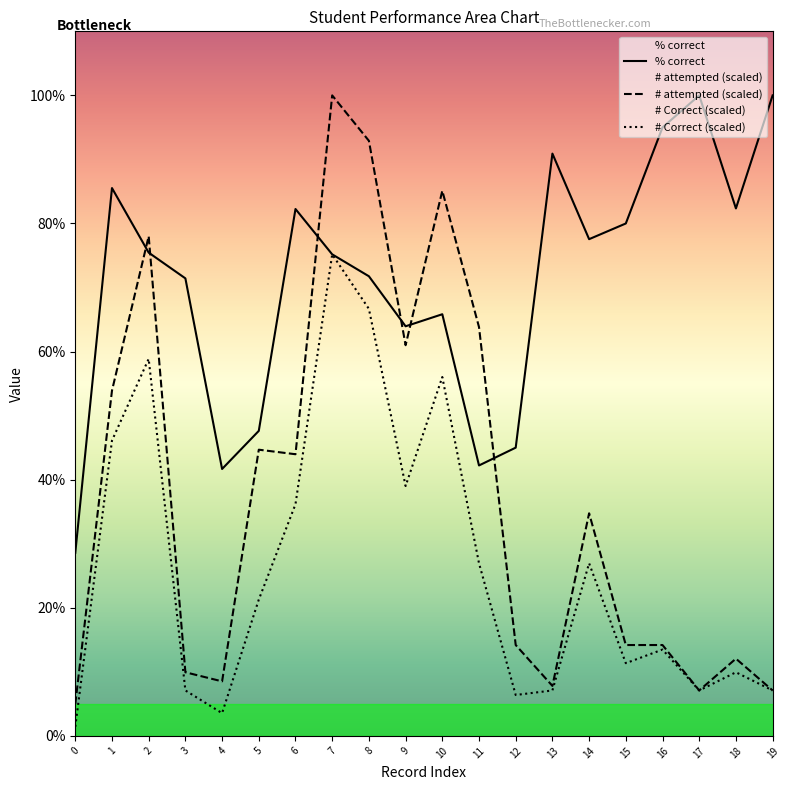

Is this an area chart (filled region under the line)?

No